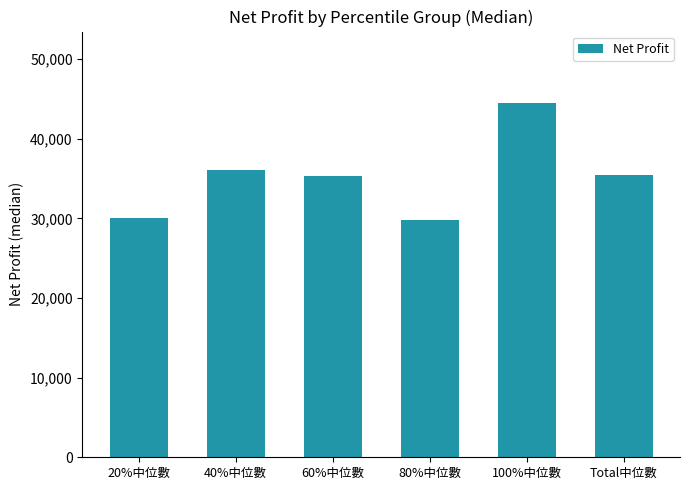

What is the sum of the values at 80%中位數 and 20%中位數?

59925.0